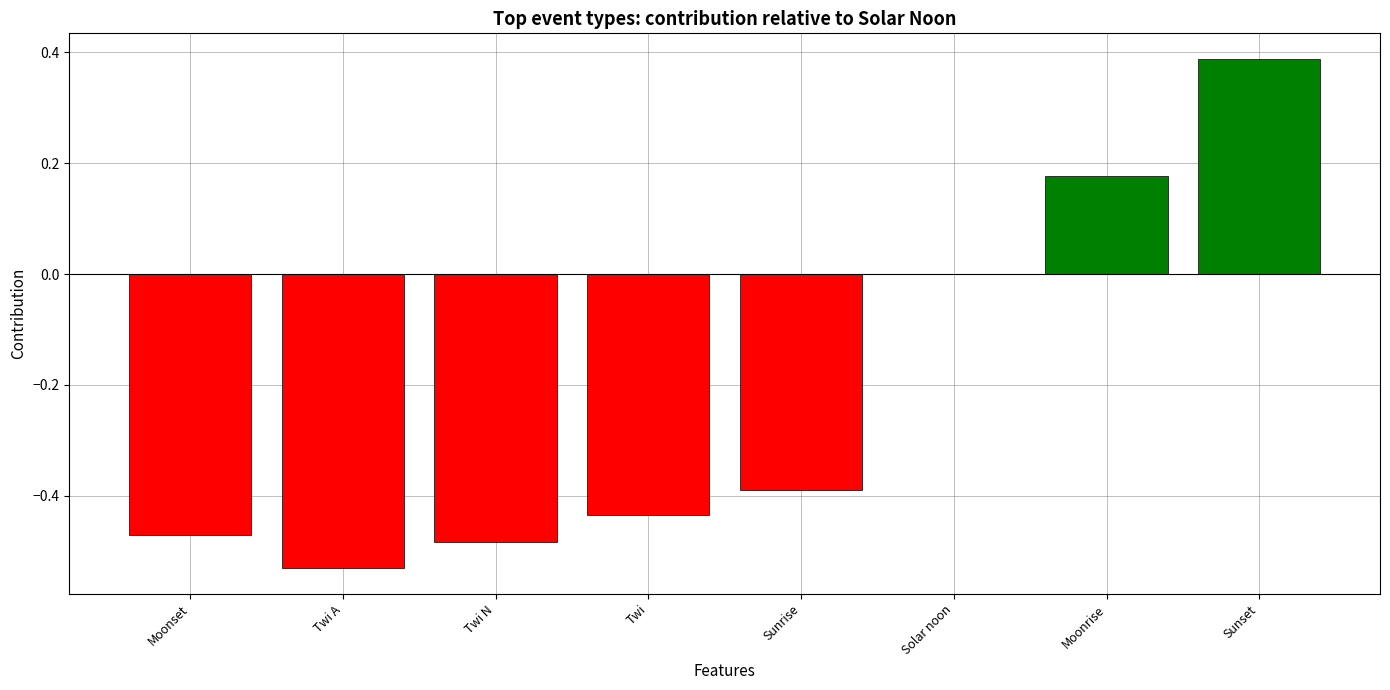

What is the change in value from Moonset to Solar noon?

+0.5